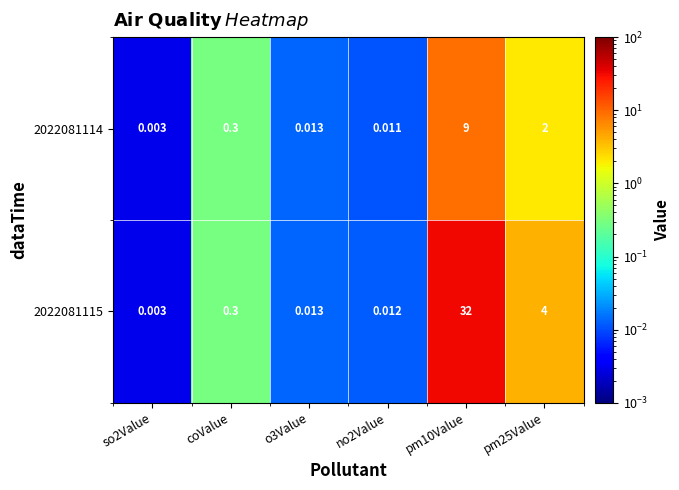

Which category has the highest value across all series?

pm10Value